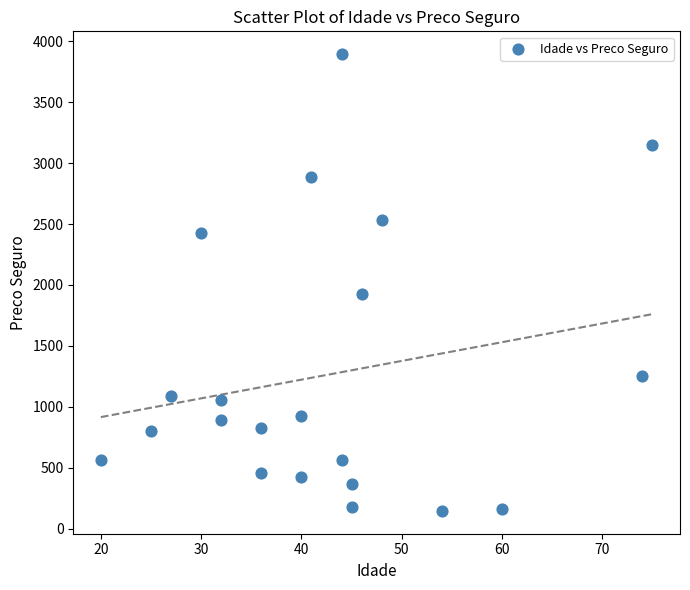

What is the range of X values (max minus min)?

55